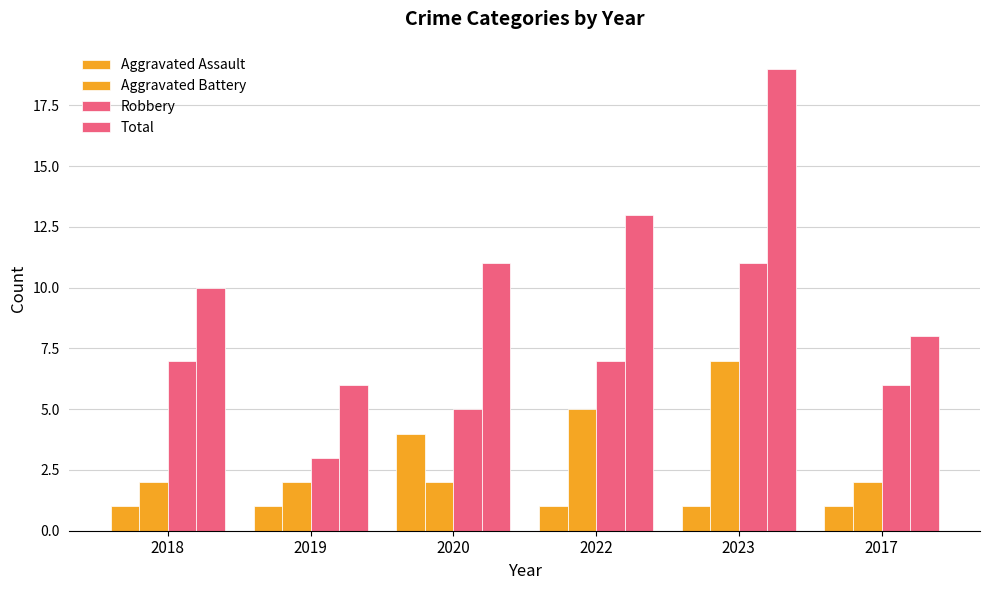

At which label does Robbery reach its minimum?

2019